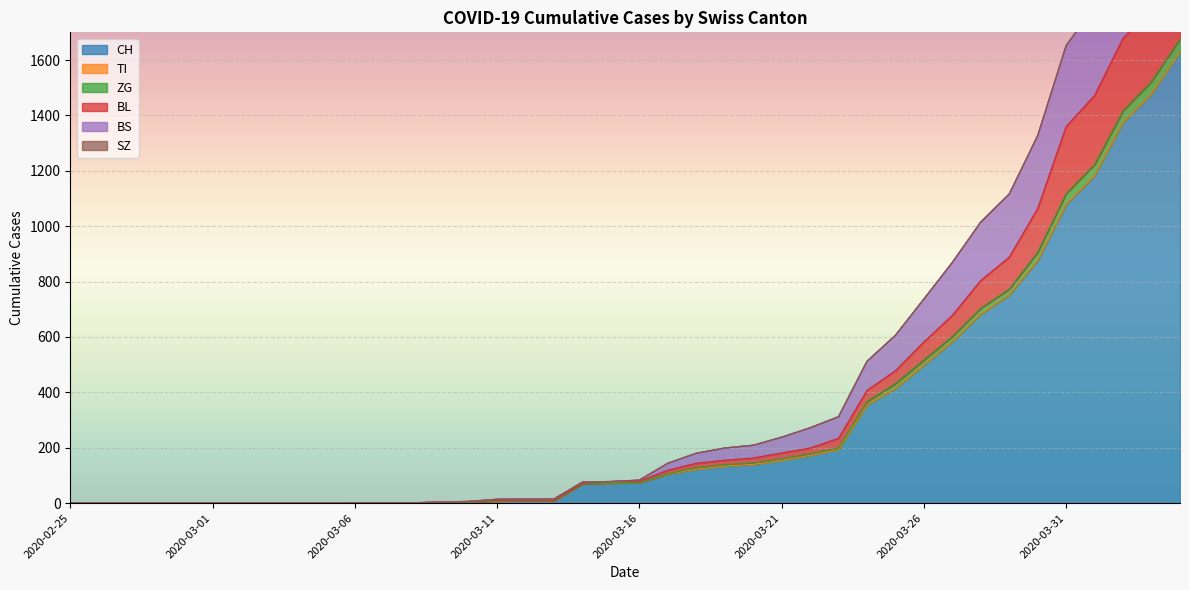

True or false: BS has a value of 1390 at 2020-03-28.

False